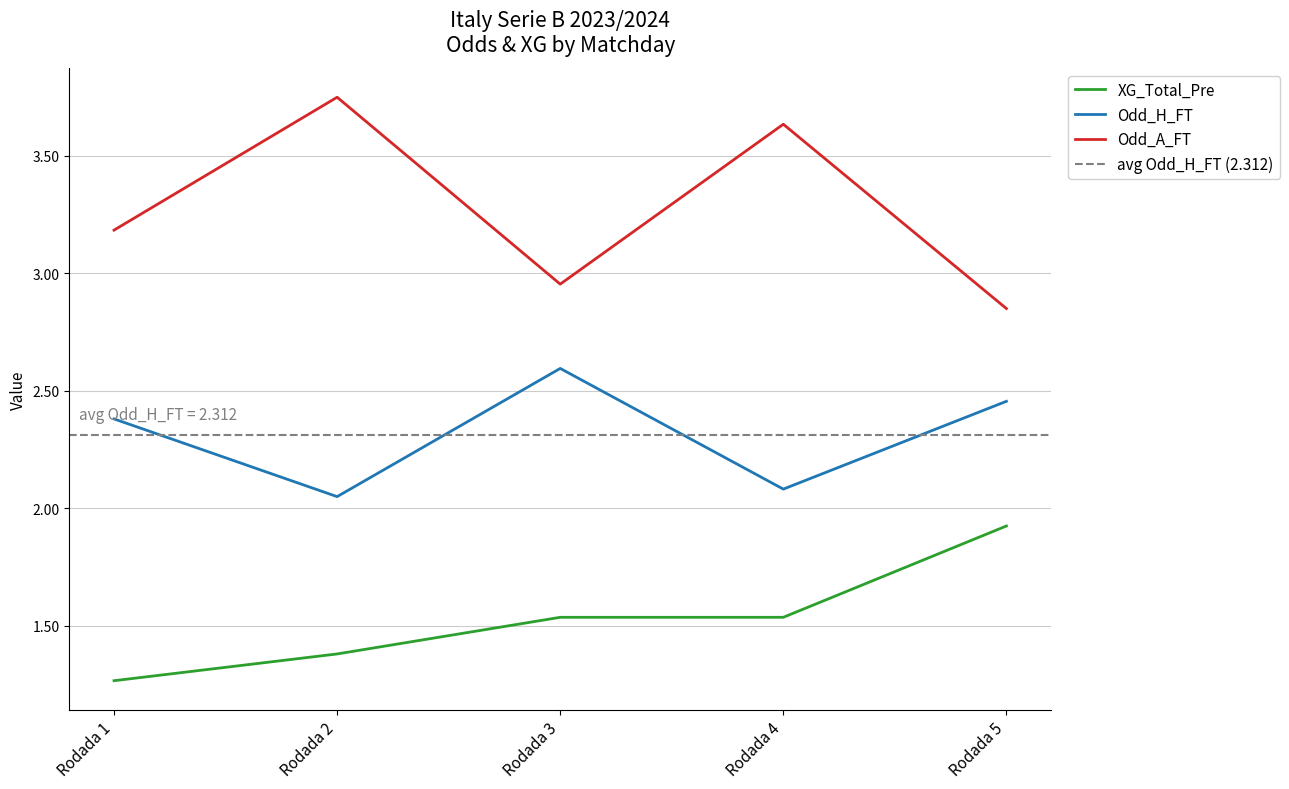

Count the number of data series in this chart.

4